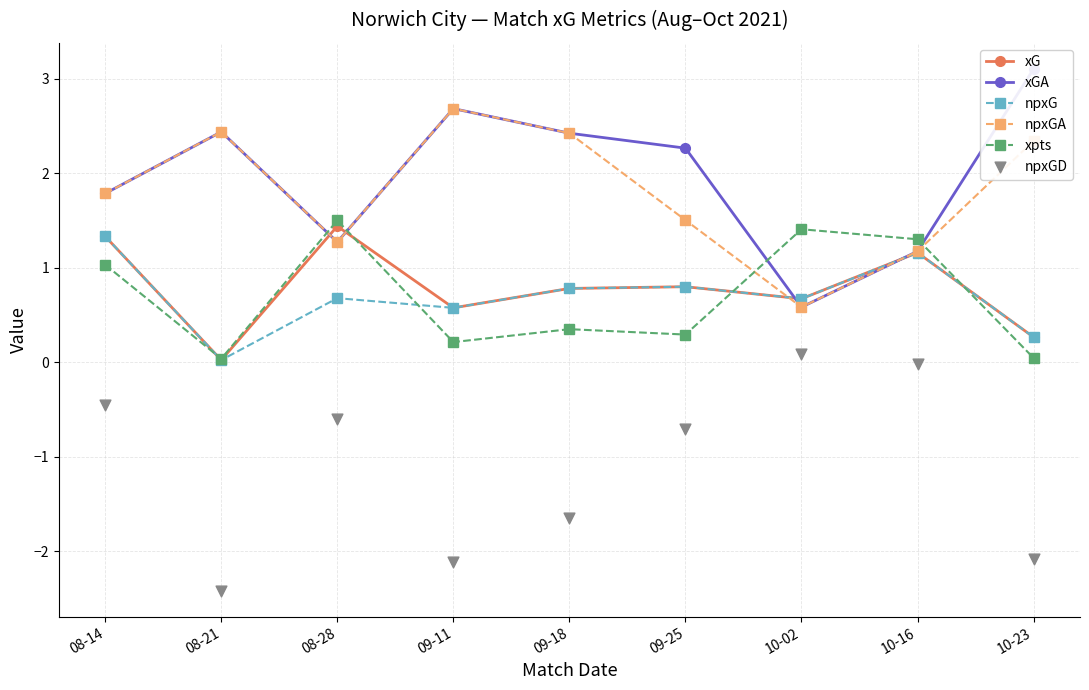

Which series has the largest total across all categories?

xGA